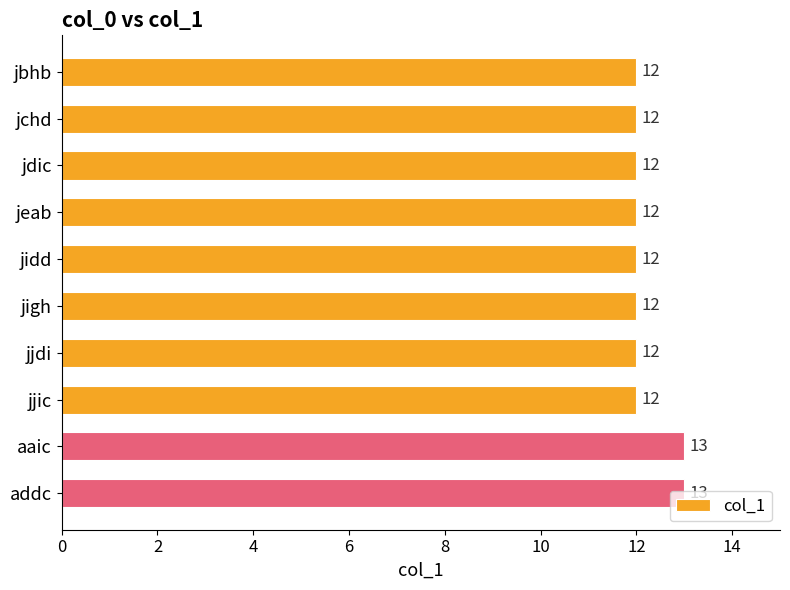

How many values are between 12 and 13?

10